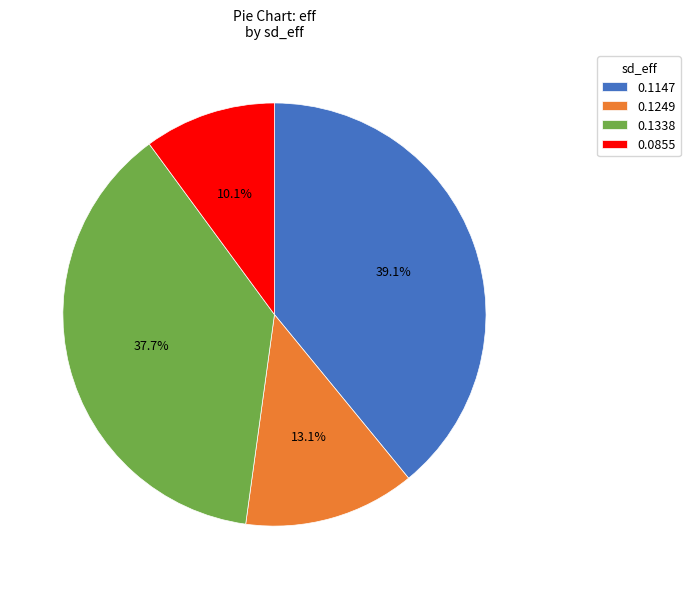

Which category has the biggest portion of the pie?

0.1147